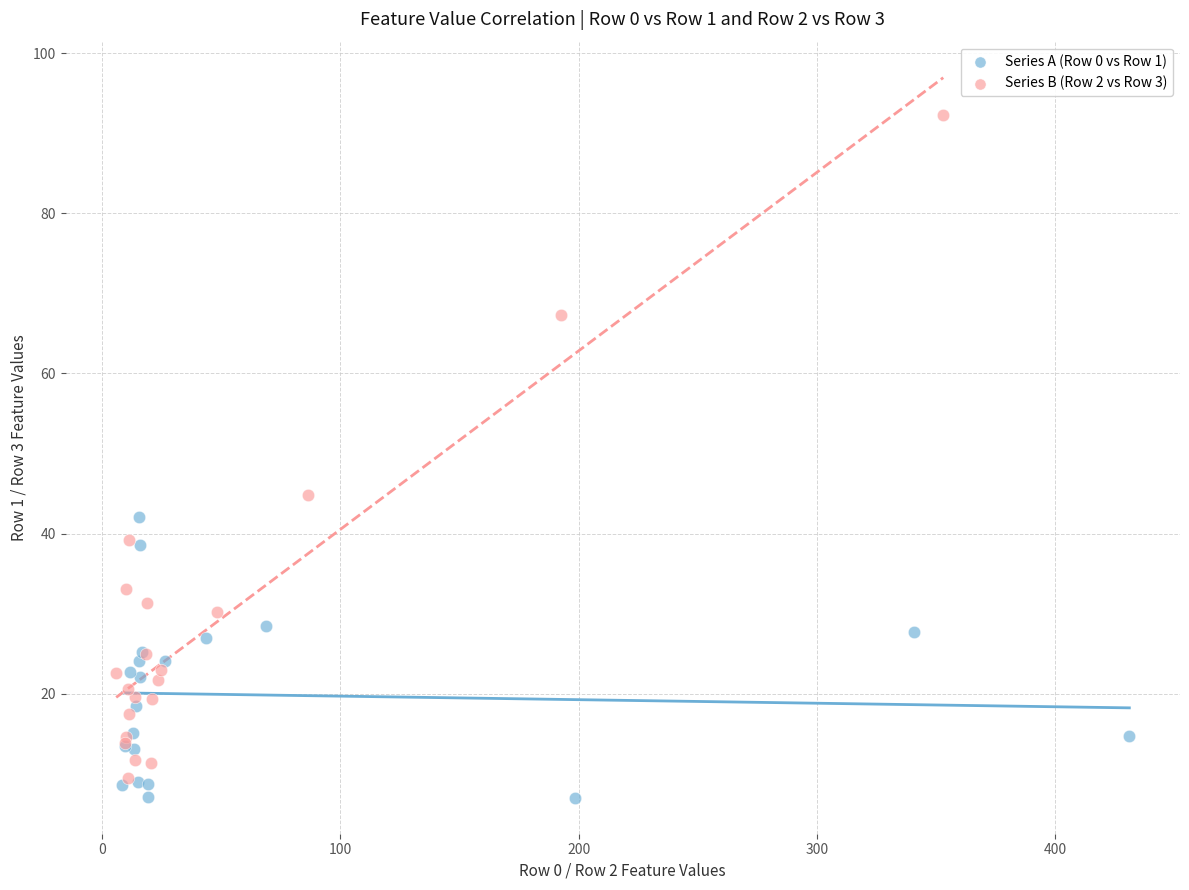

Which series reaches the maximum Y coordinate?

Series B (Row 2 vs Row 3)